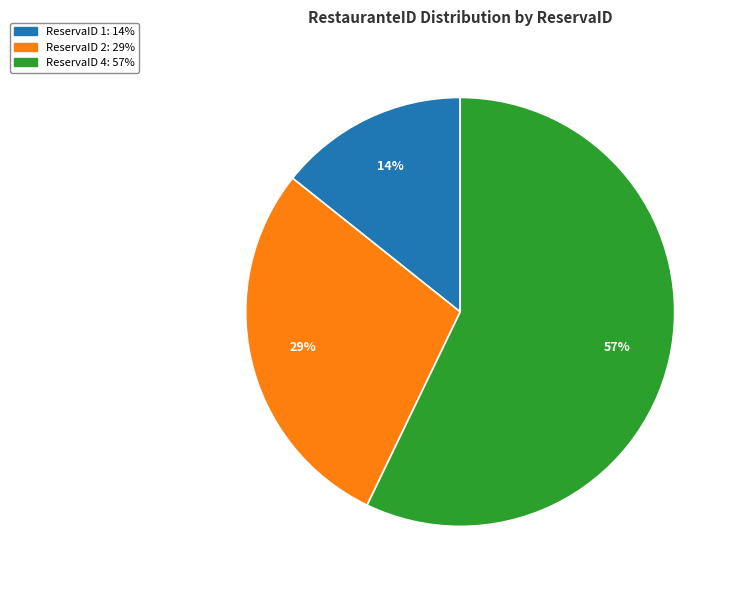

The ReservaID 4 slice represents 57% of the pie. True or false?

True